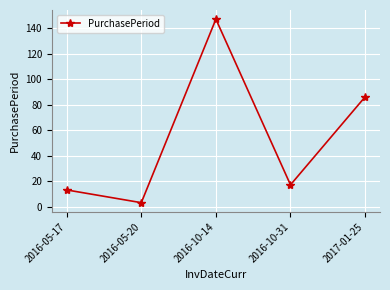

What is the change in value from 2016-05-20 to 2016-10-31?

+14